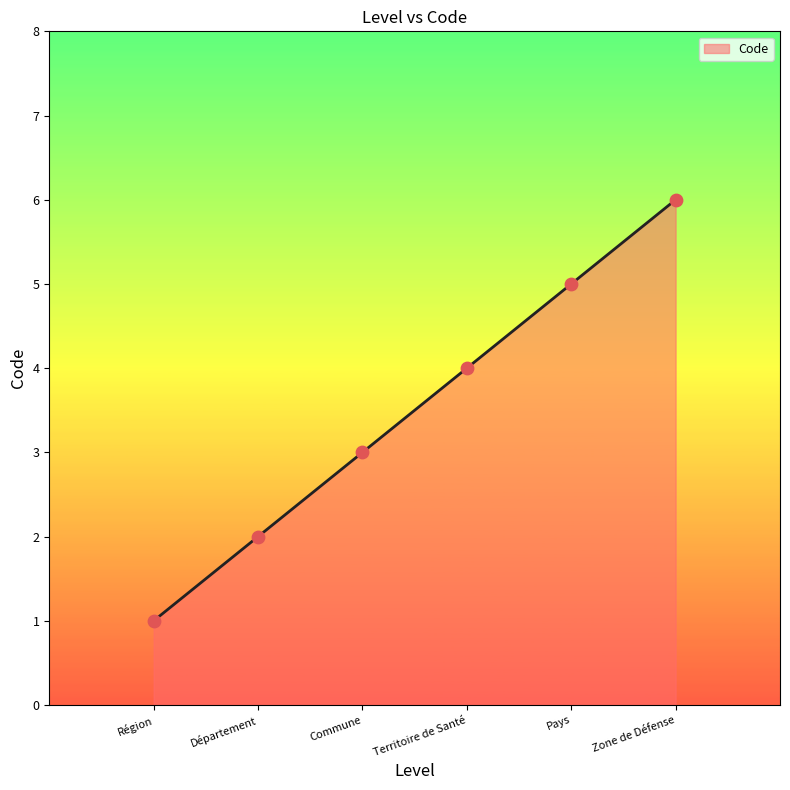

What is the change in value from Région to Commune?

+2